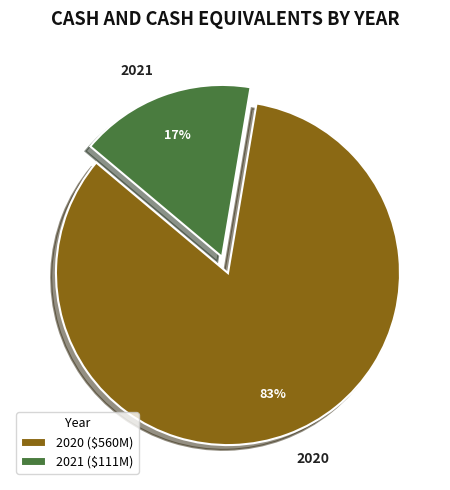

The 2020 slice represents 83% of the pie. True or false?

True